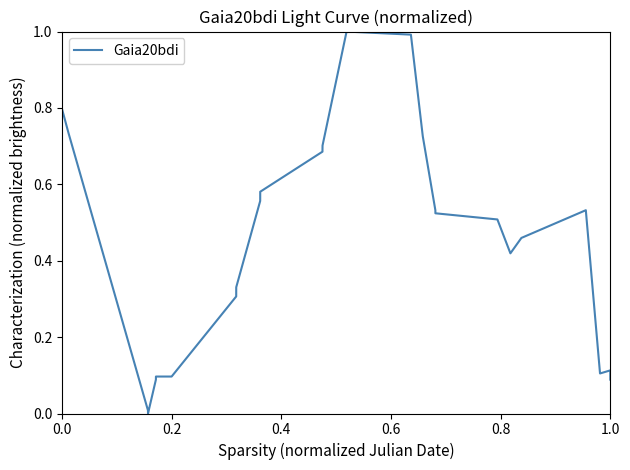

What is the maximum value shown in the chart?

1.0